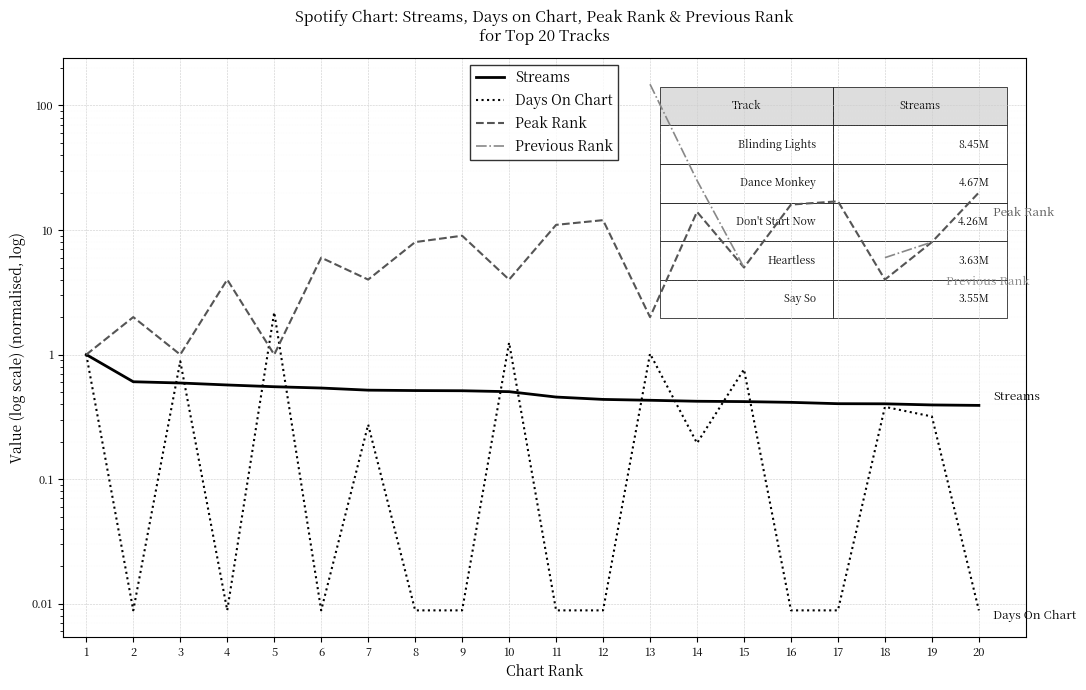

Is it true that Peak Rank equals 21.3 at 14?

False